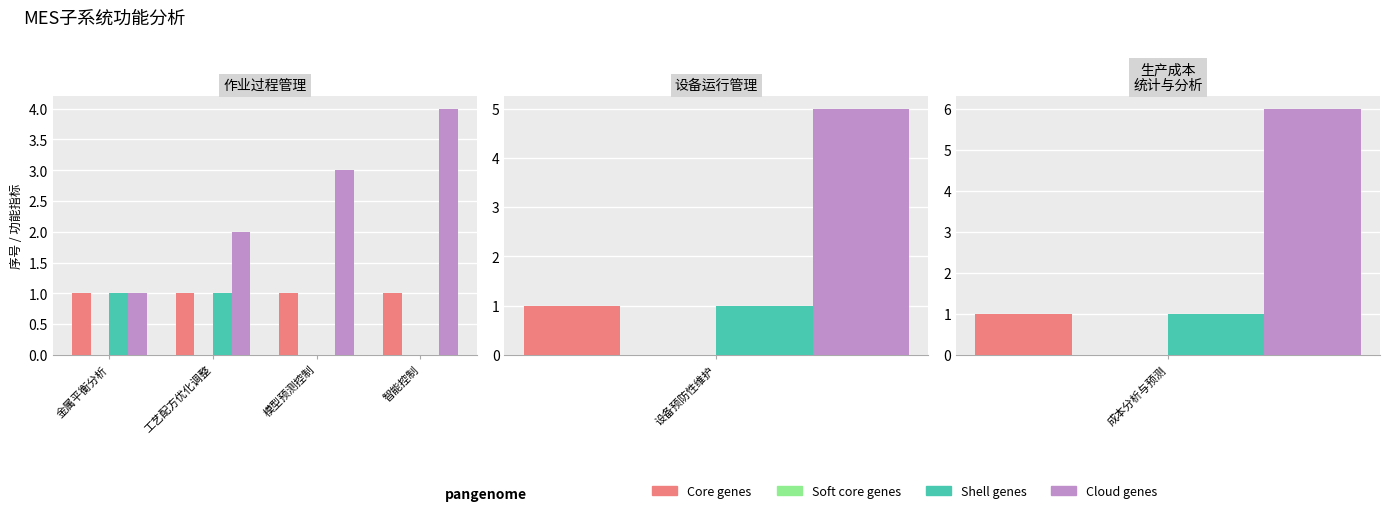

Which series has the largest total across all categories?

Cloud genes